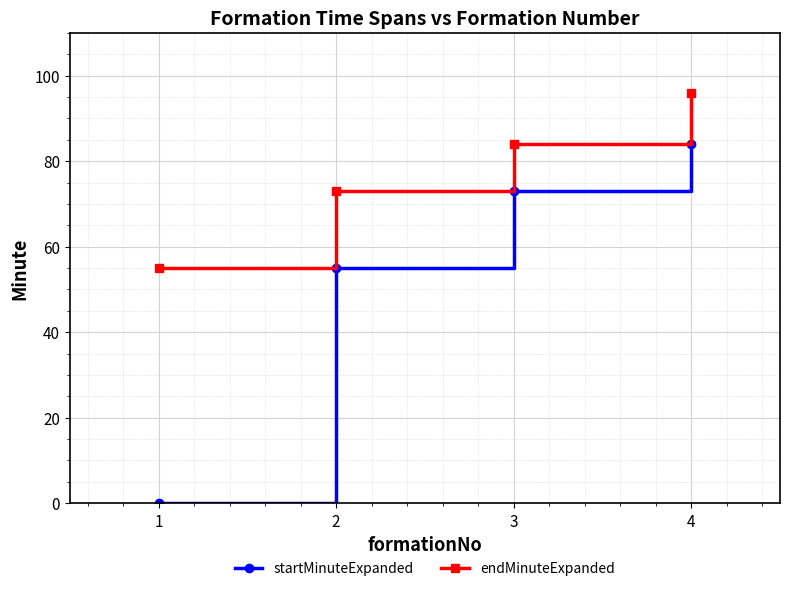

What is the value of the endMinuteExpanded point at the 1st from the left?

55